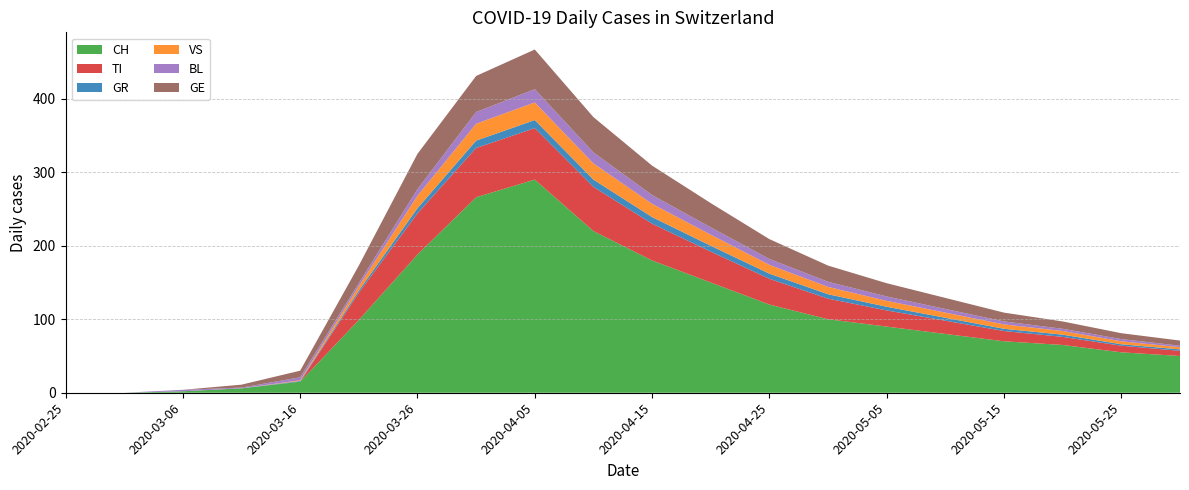

Reading right to left, what are all the values shown in this chart?

CH: 50	55	65	70	80	90	100	120	150	180	220	290	266	188	99	15	6	2	0	0
TI: 7	9	11	14	18	22	28	35	42	50	60	70	67	56	37	0	0	0	0	0
GR: 2	2	3	3	4	5	6	7	8	9	10	11	10	7	3	1	0	0	0	0
VS: 3	4	5	6	7	8	10	12	15	18	22	24	23	17	6	1	0	0	0	0
BL: 2	3	3	4	5	6	7	8	10	12	15	18	16	9	4	4	1	2	0	0
GE: 7	8	10	12	15	18	22	27	33	40	48	54	49	48	24	9	4	0	0	0